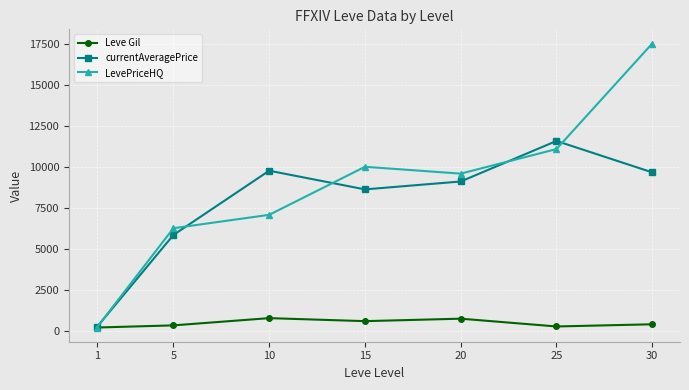

At which category is the sum across all series the highest?

30